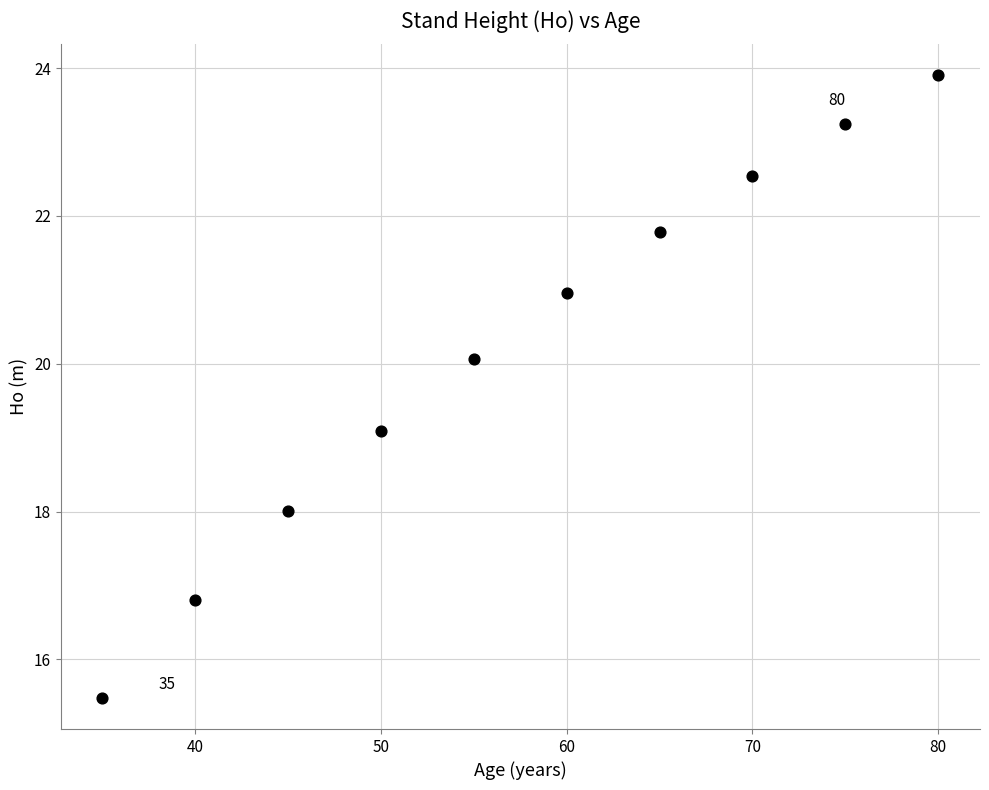

What is the average X value?

57.5